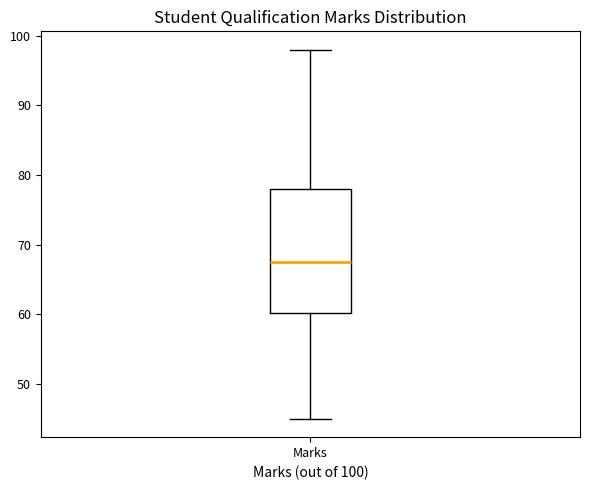

Transcribe this box plot: give where the median line is, the range the box spans, and where the two whiskers end, as read against the y-axis. The values are not printed on the chart, so give them approximately, as read against the axis.

median 68, box 60 to 78, whiskers 45 to 98